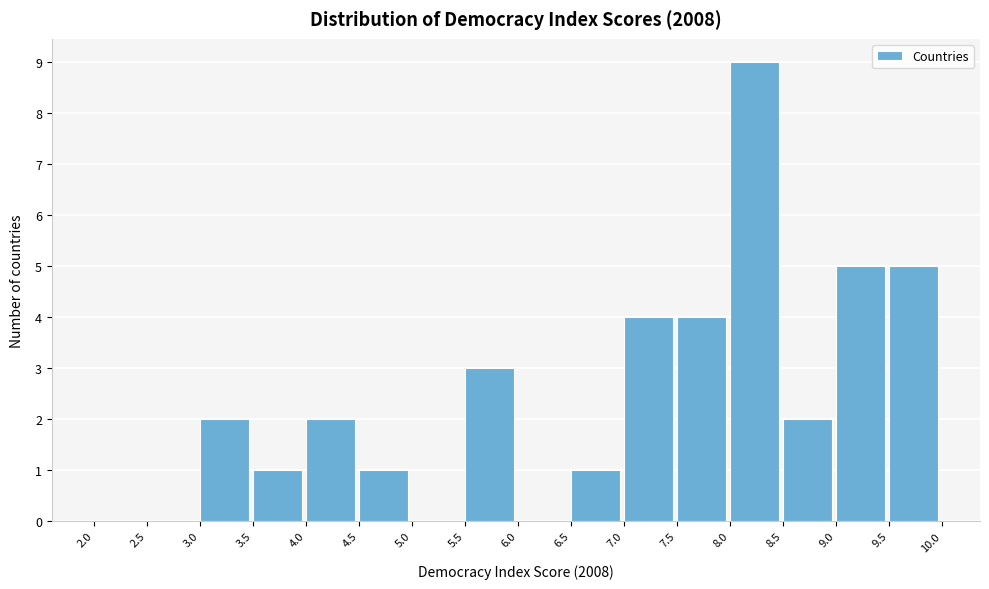

Over which range of the x-axis is the bar tallest?

8.0 to 8.5